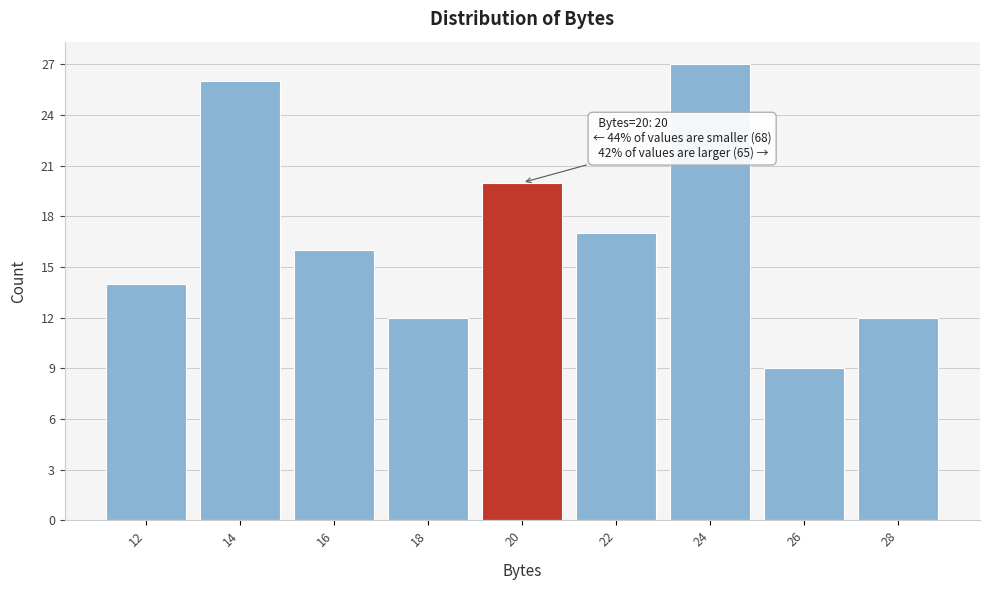

Reading right to left, what are all the values shown in this chart?

28=12	26=9	24=27	22=17	20=20	18=12	16=16	14=26	12=14